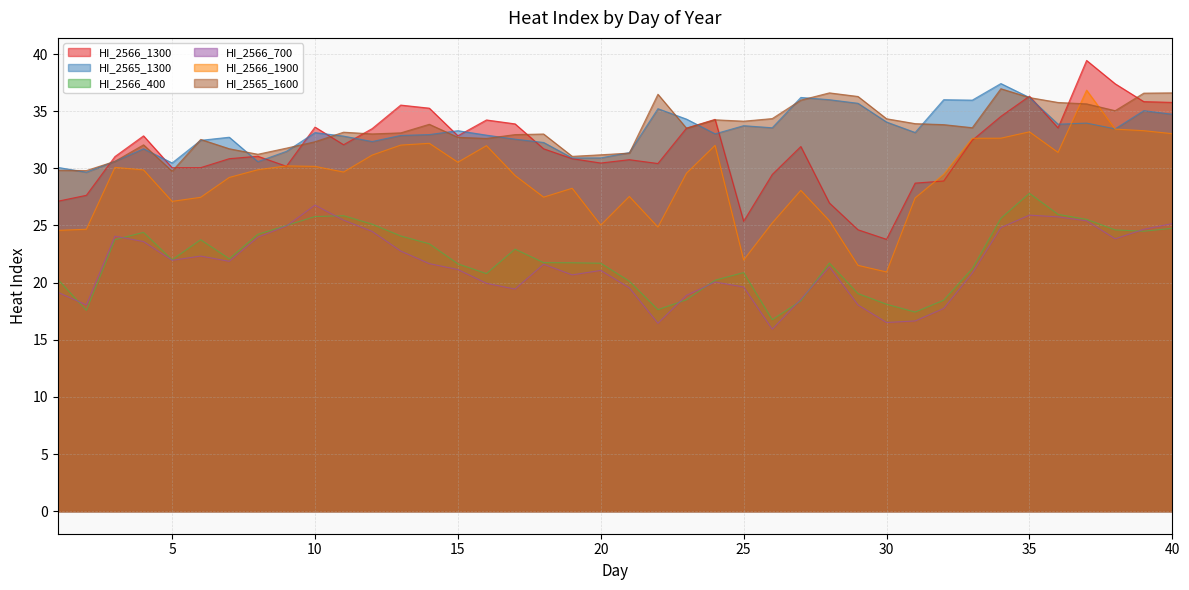

The value of HI_2565_1600 at 36 is 35.8. True or false?

True